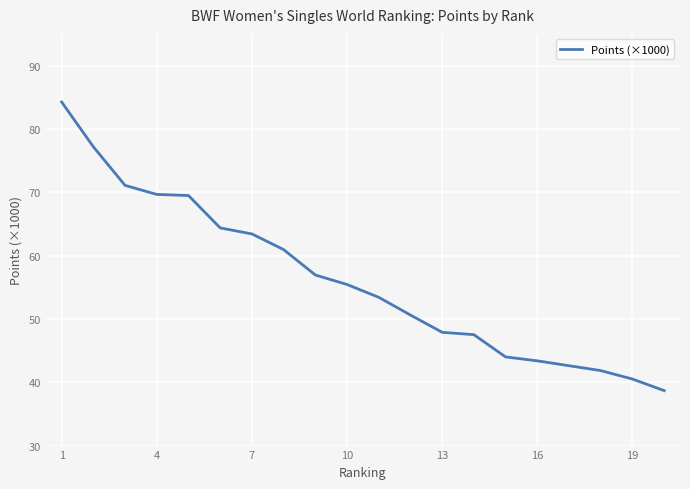

What is the difference between the maximum and minimum values?

45.6